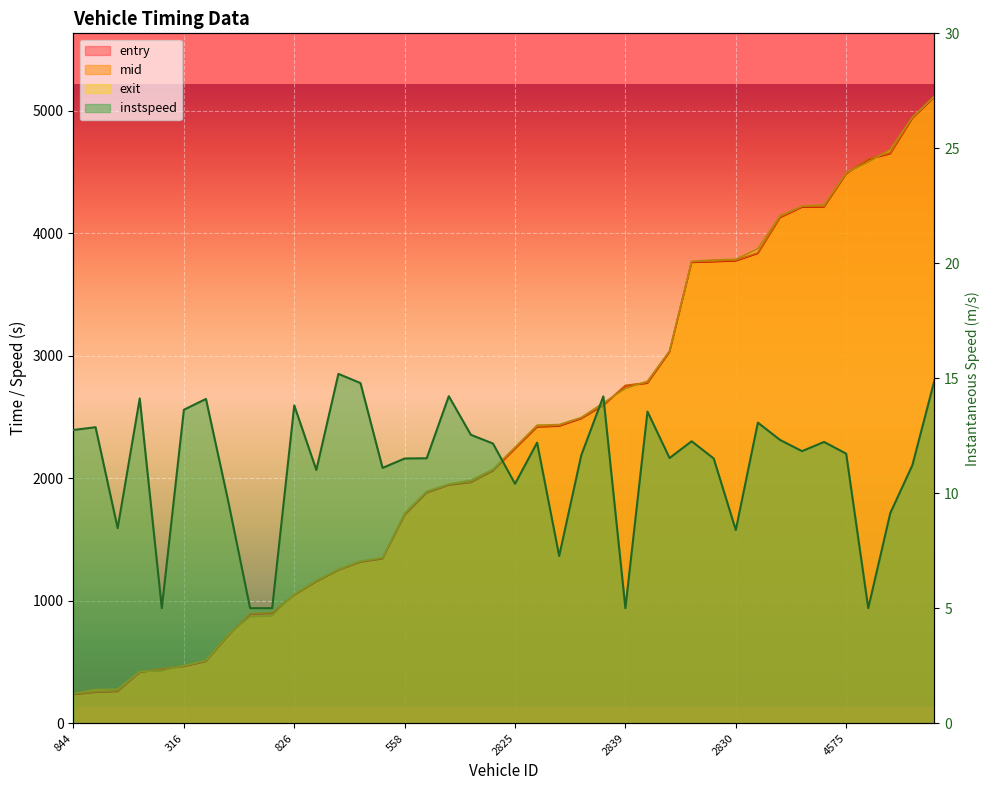

True or false: exit and entry intersect in this chart.

True